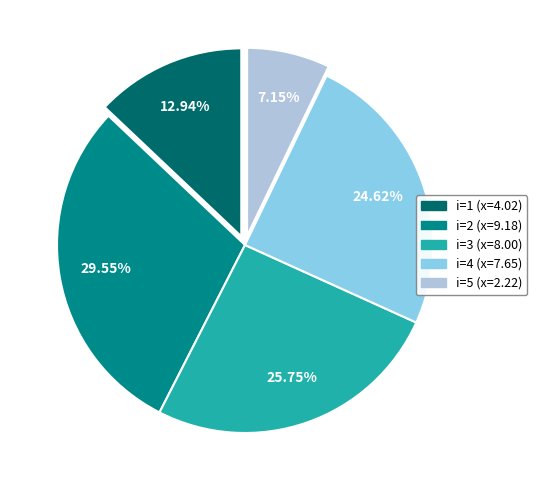

Does i=3 (x=8.00) represent more than half of the total?

No